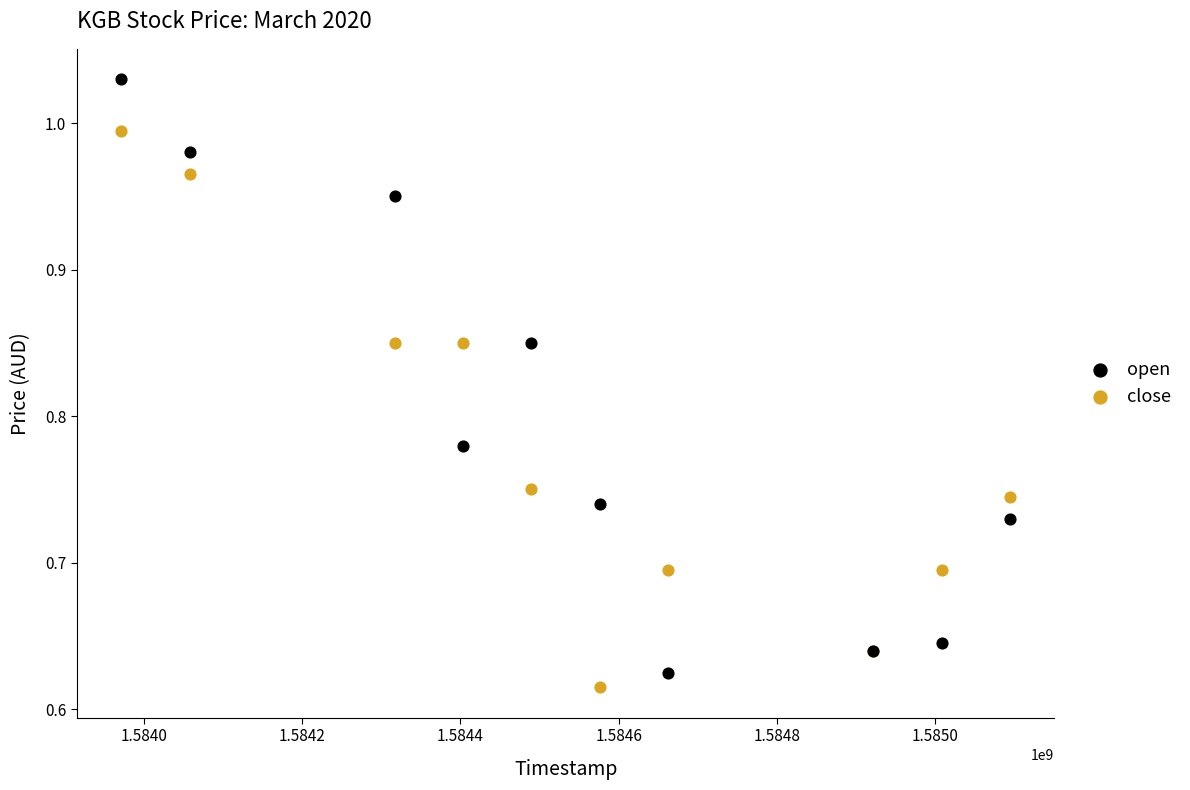

Which series contains the highest Y value?

open